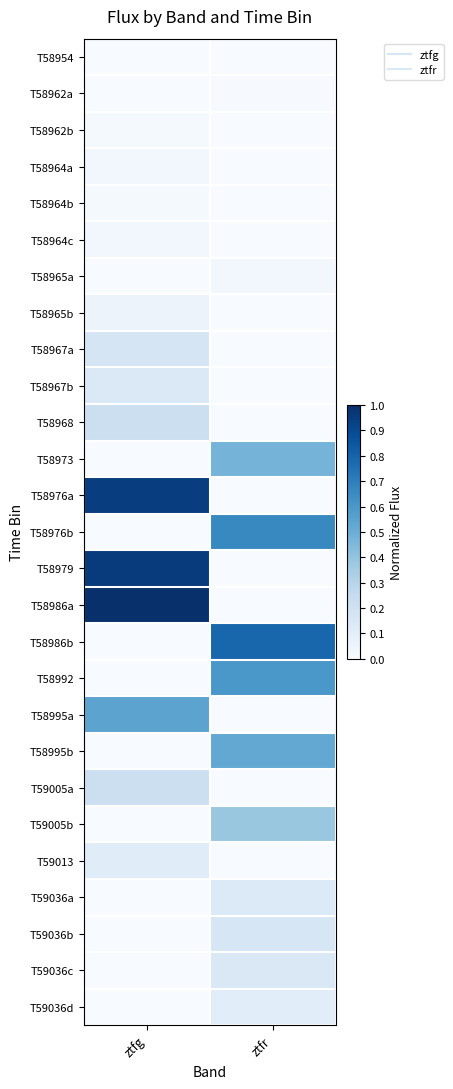

Which category has the lowest value across all series?

ztfg